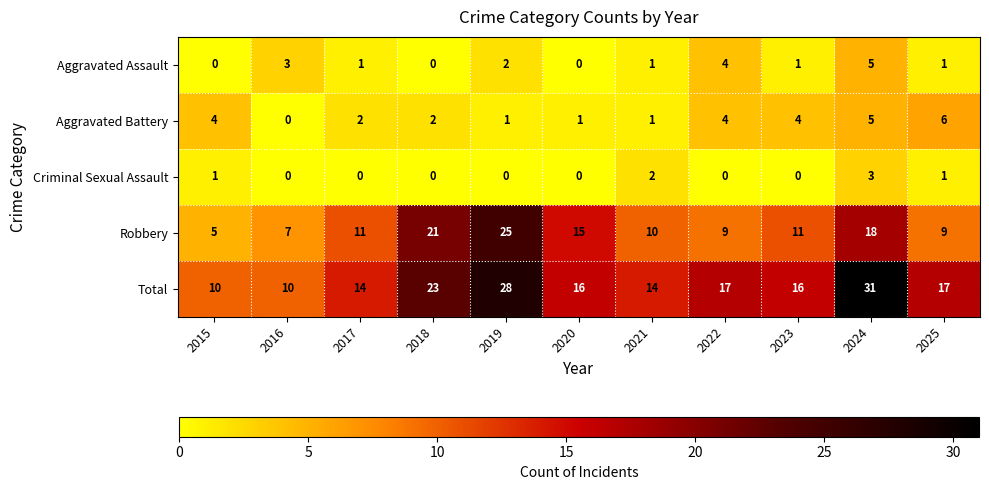

True or false: Criminal Sexual Assault has a value of -2 at 2023.

False